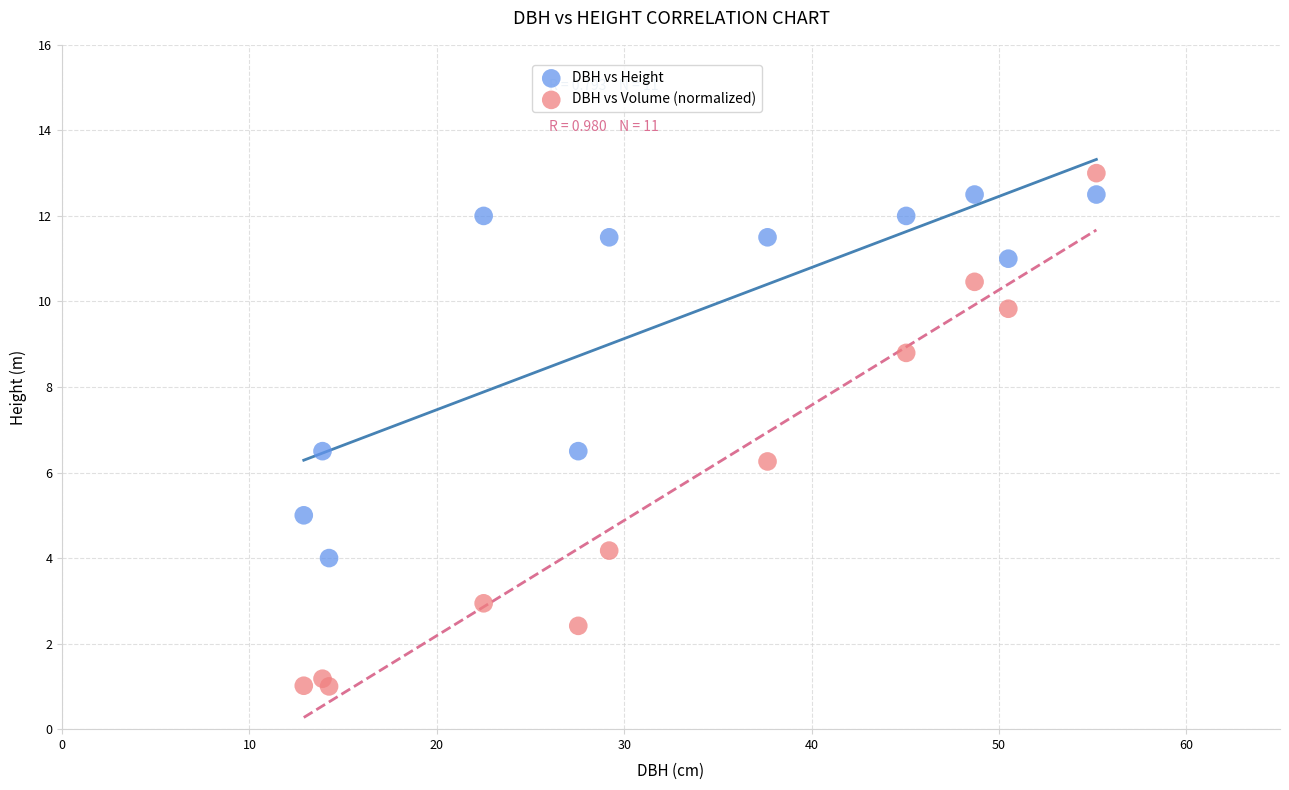

In the DBH vs Height series, what Y value is closest to 8?

6.5